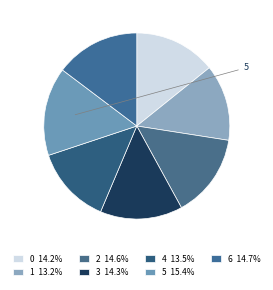

Count the number of slices in the pie.

7